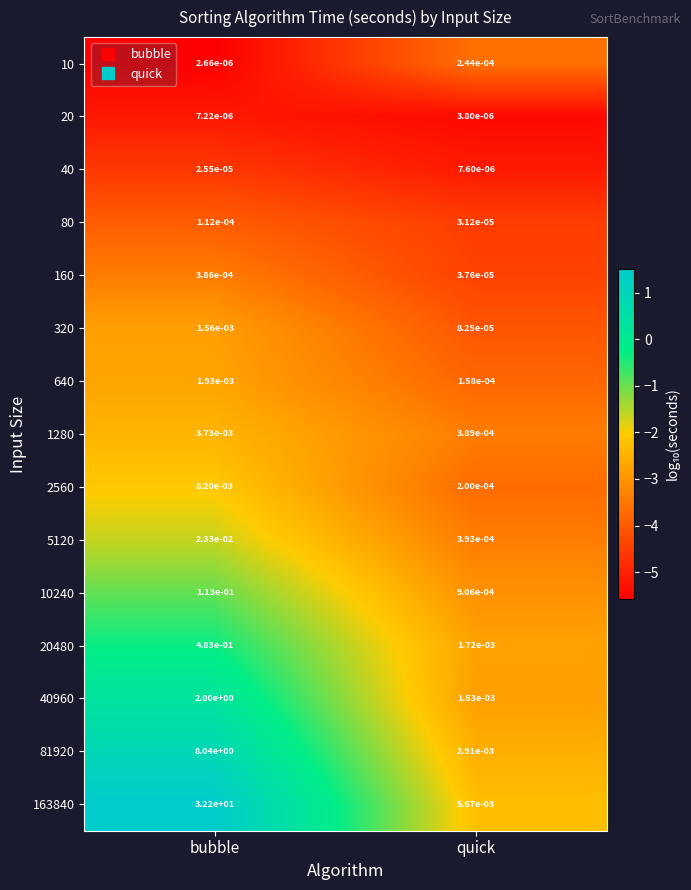

How many distinct data groups are displayed?

15